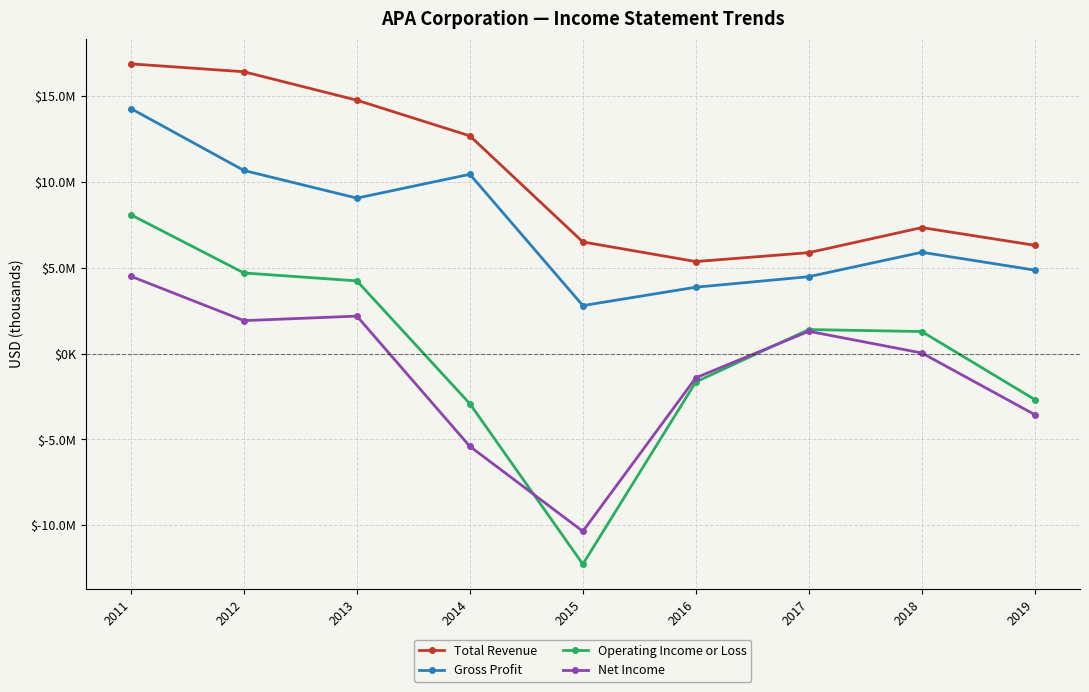

At which category does Total Revenue reach its first local valley?

2016